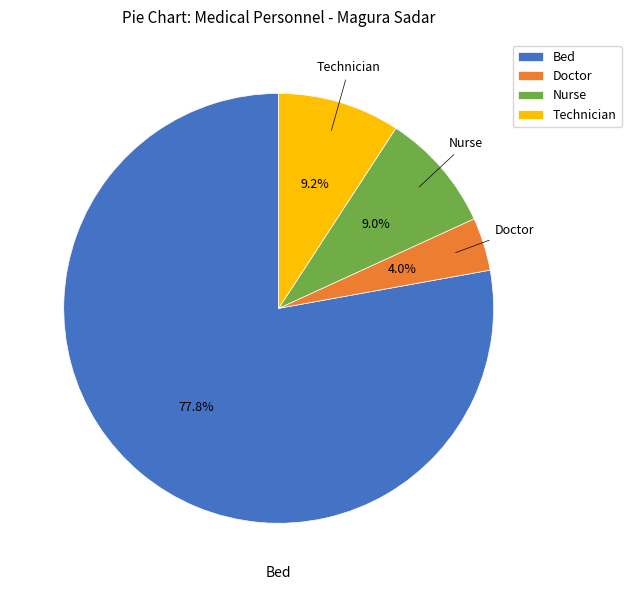

The Nurse slice represents 9% of the pie. True or false?

True